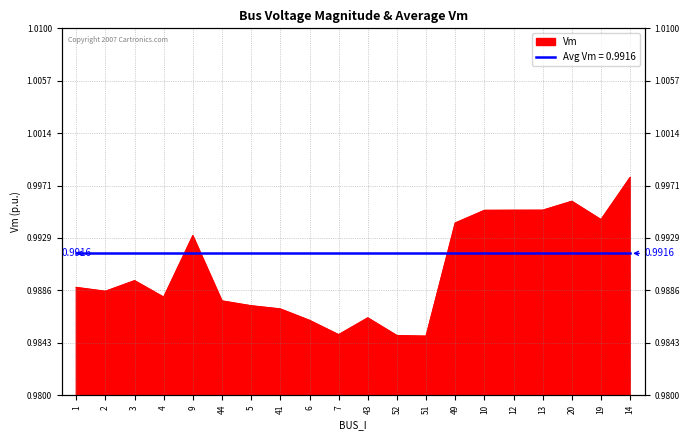

Rank the categories by value from highest to lowest.

14, 20, 13, 12, 10, 19, 49, 9, 3, 1, 2, 4, 44, 5, 41, 43, 6, 7, 52, 51